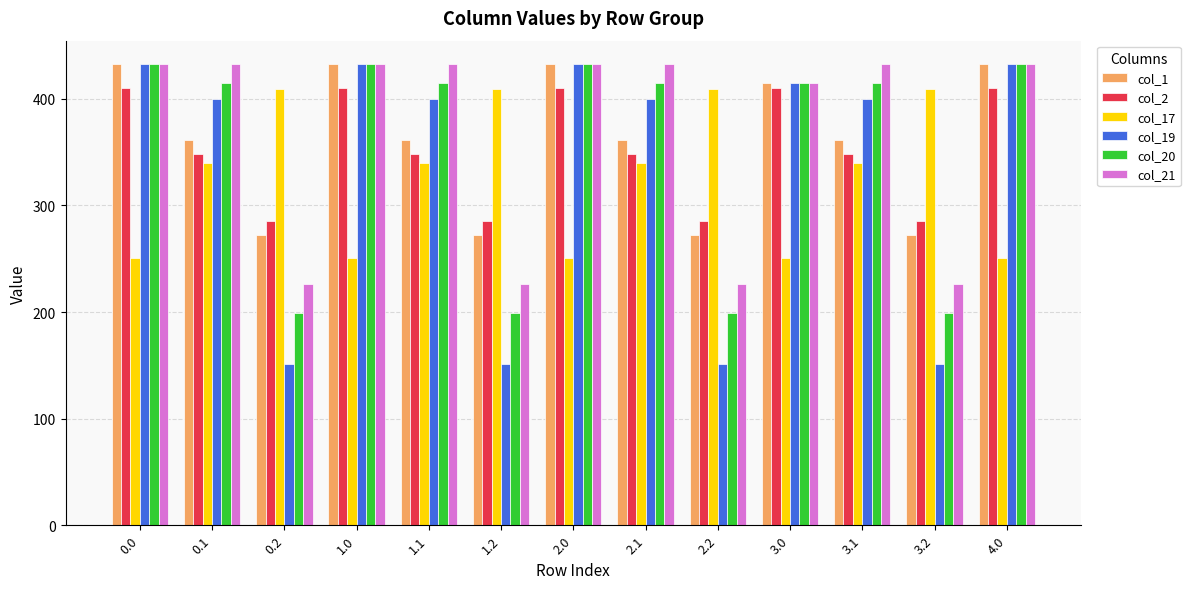

What is the difference between the highest and lowest values at 0.2?

258.4